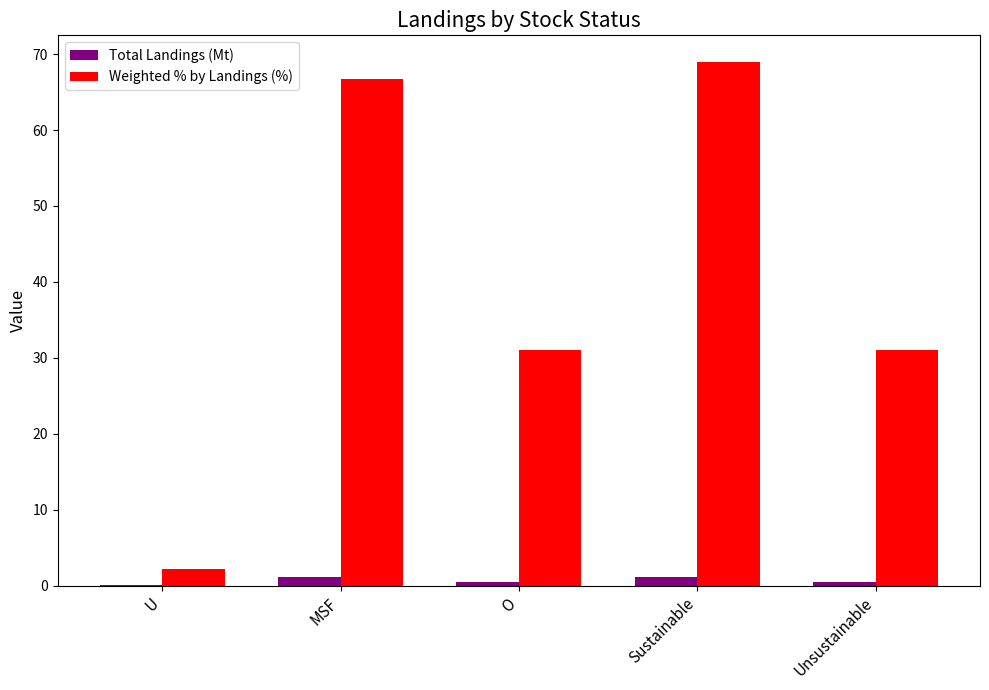

Between Sustainable and Unsustainable, which series saw the biggest shift?

Weighted % by Landings (%)